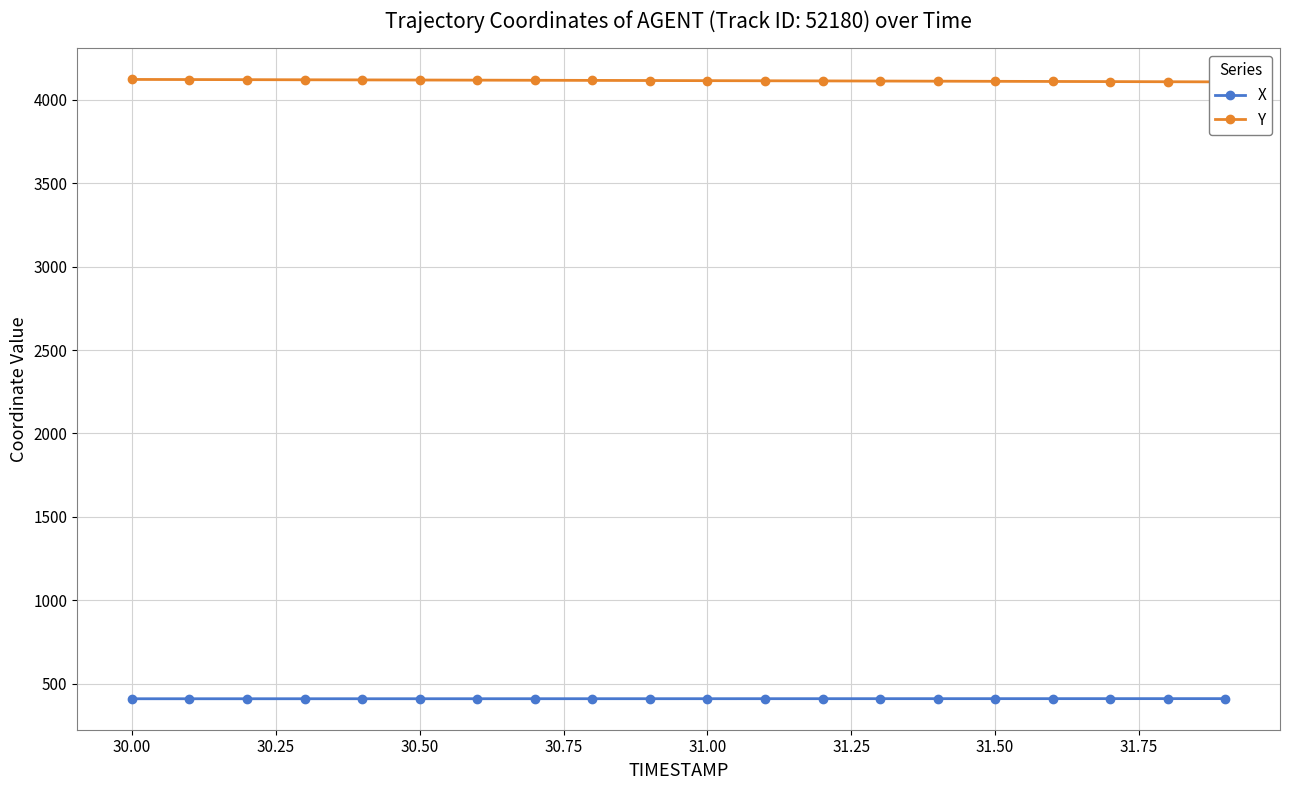

What are all the series names shown in the legend?

X, Y